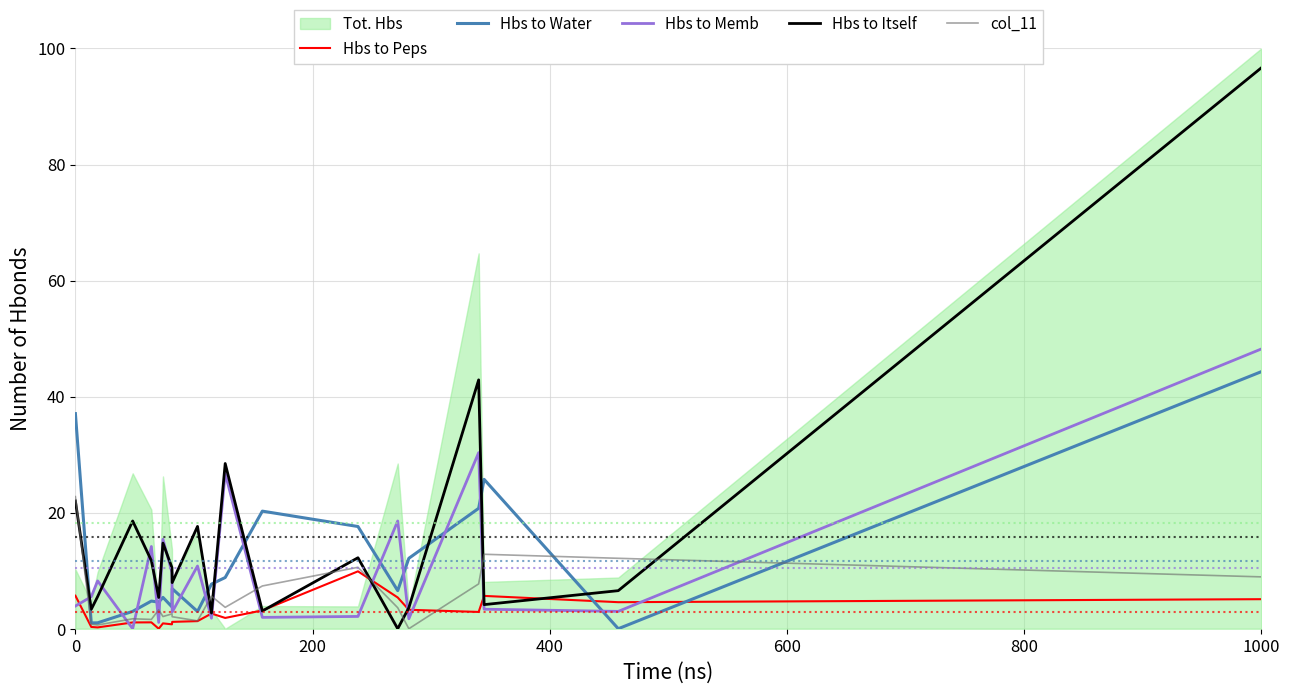

What is the highest value of the Hbs to Water series?

44.3